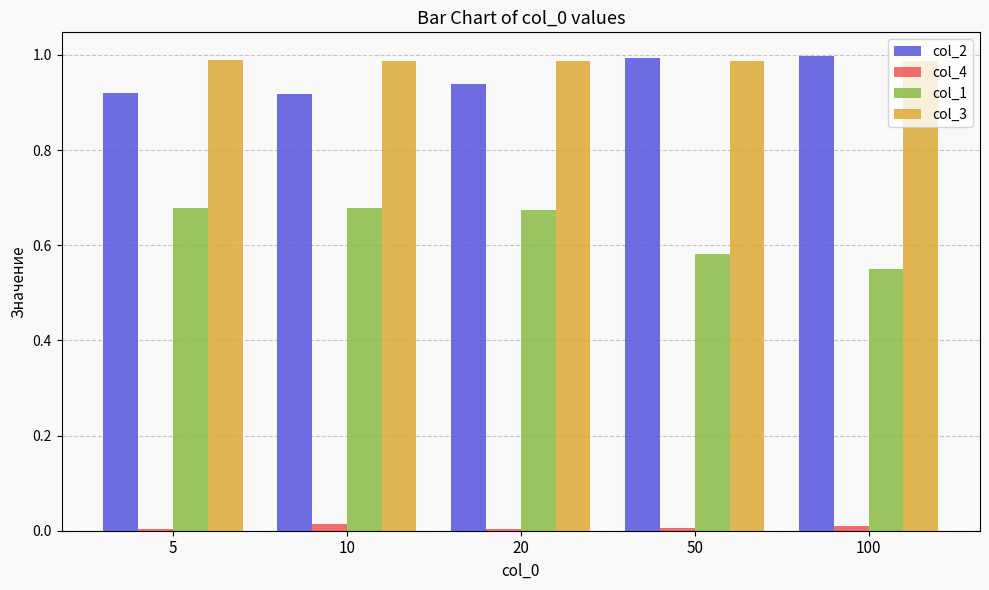

The col_3 series shows 1.5 at 20. True or false?

False